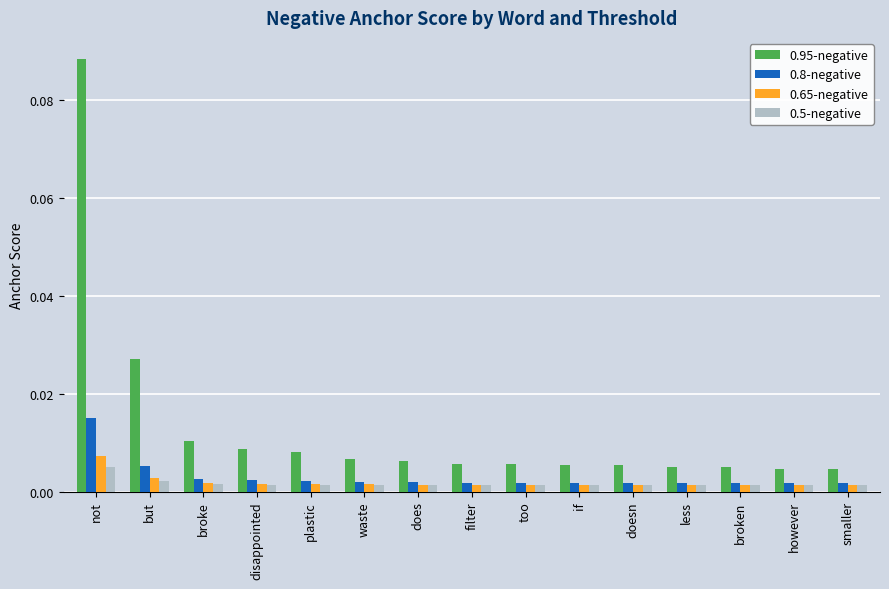

At which category is the sum across all series the highest?

not